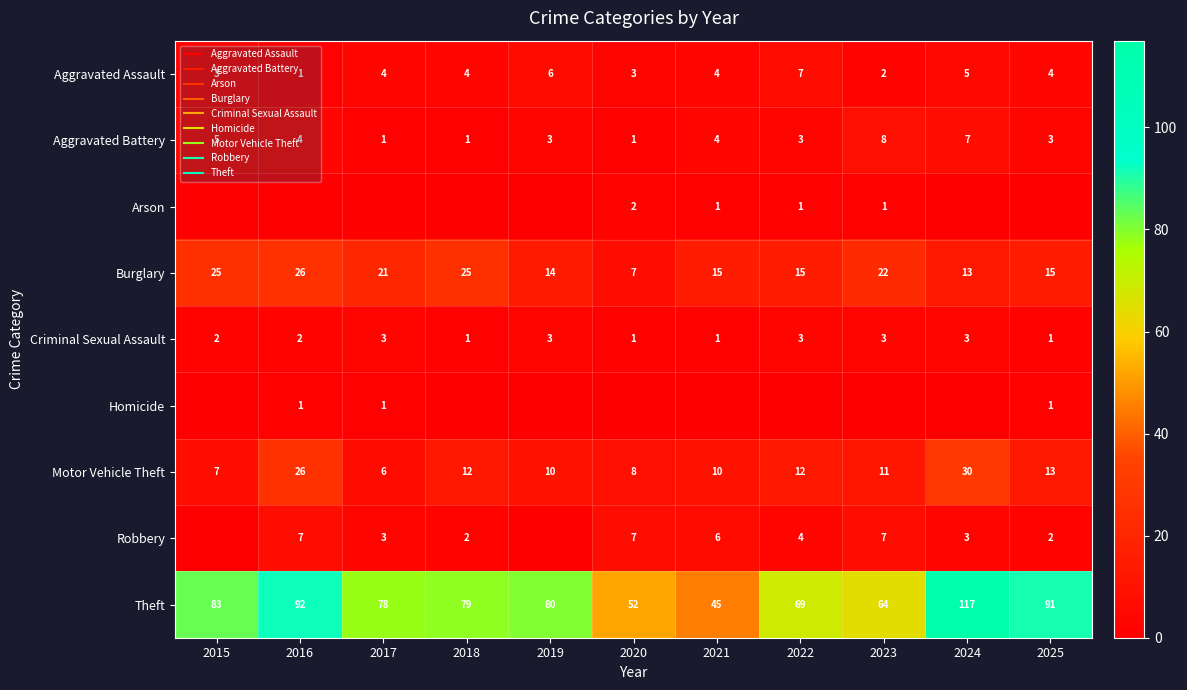

Between 2025 and 2021, which is larger?

2025